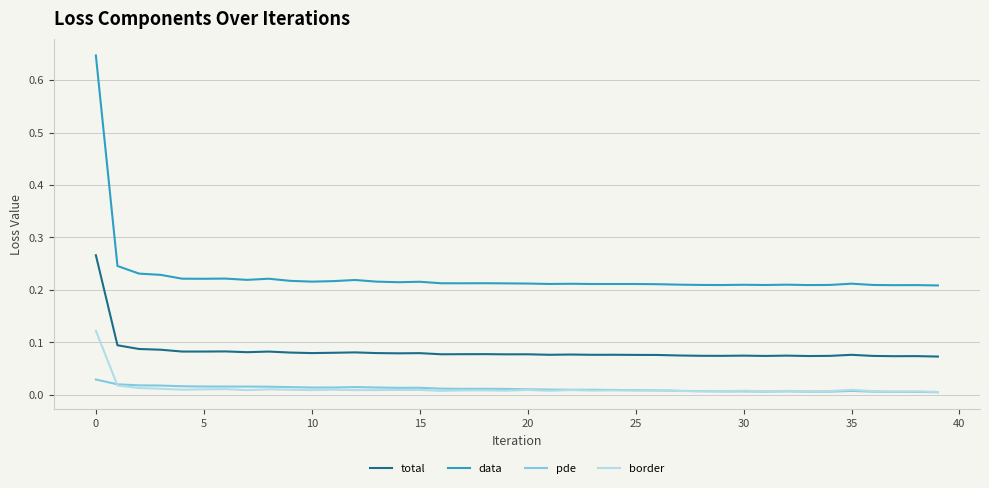

Which series has the largest total across all categories?

data